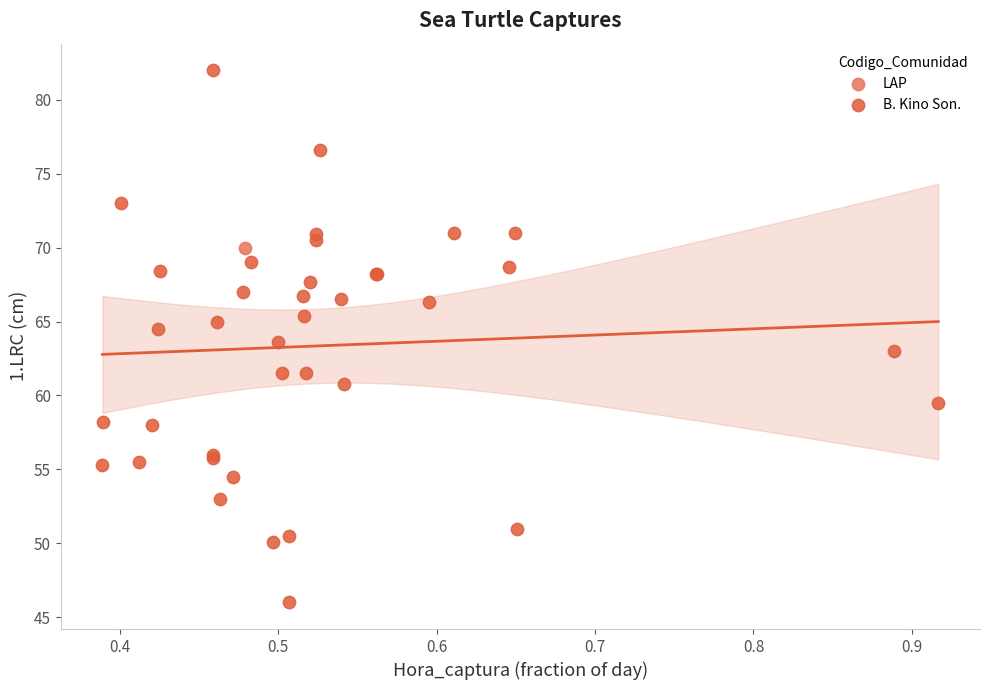

What are all the series names shown in the legend?

LAP, B. Kino Son.